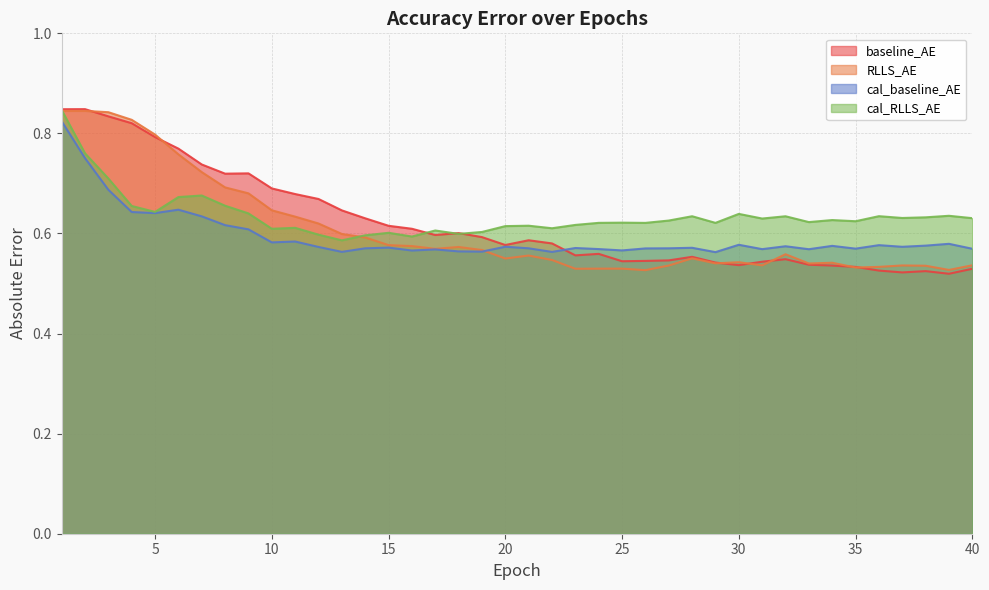

What are all the series names shown in the legend?

baseline_AE, RLLS_AE, cal_baseline_AE, cal_RLLS_AE